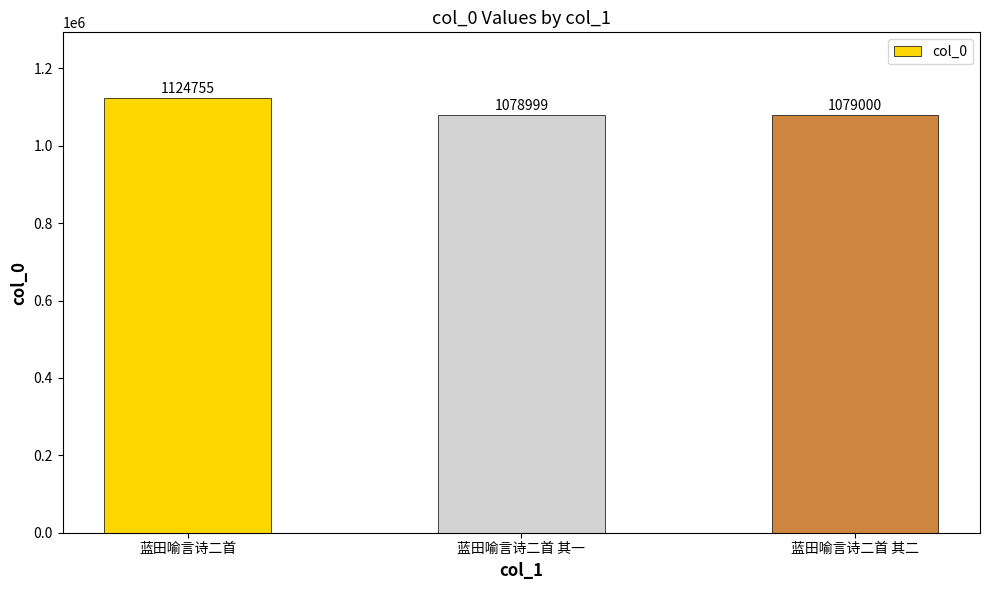

Where does the data first go above 1079000?

蓝田喻言诗二首